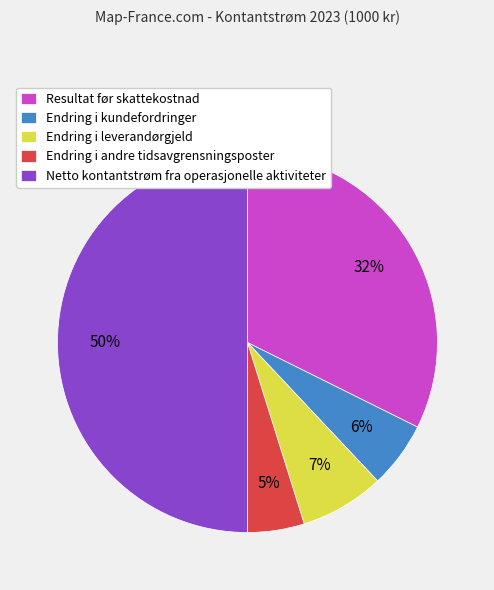

Which slice is the largest?

Netto kontantstrøm fra operasjonelle aktiviteter